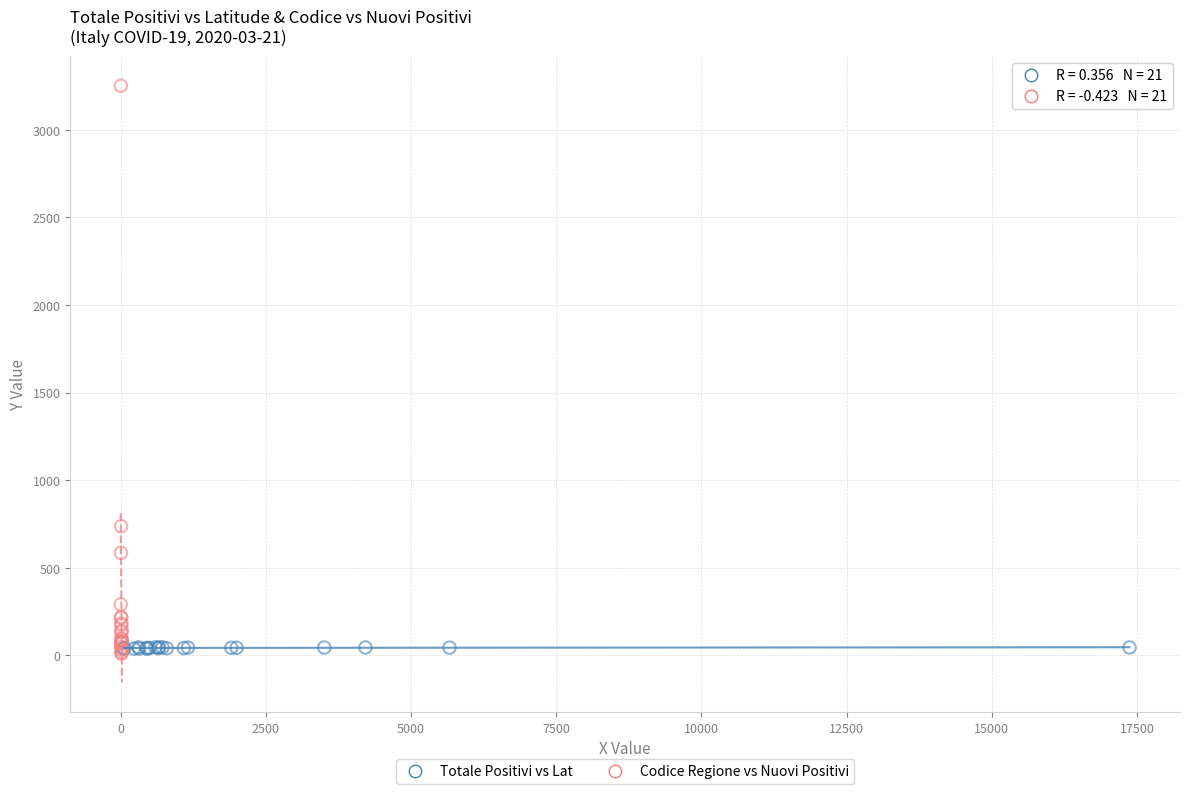

Which series reaches the maximum Y coordinate?

Codice Regione vs Nuovi Positivi